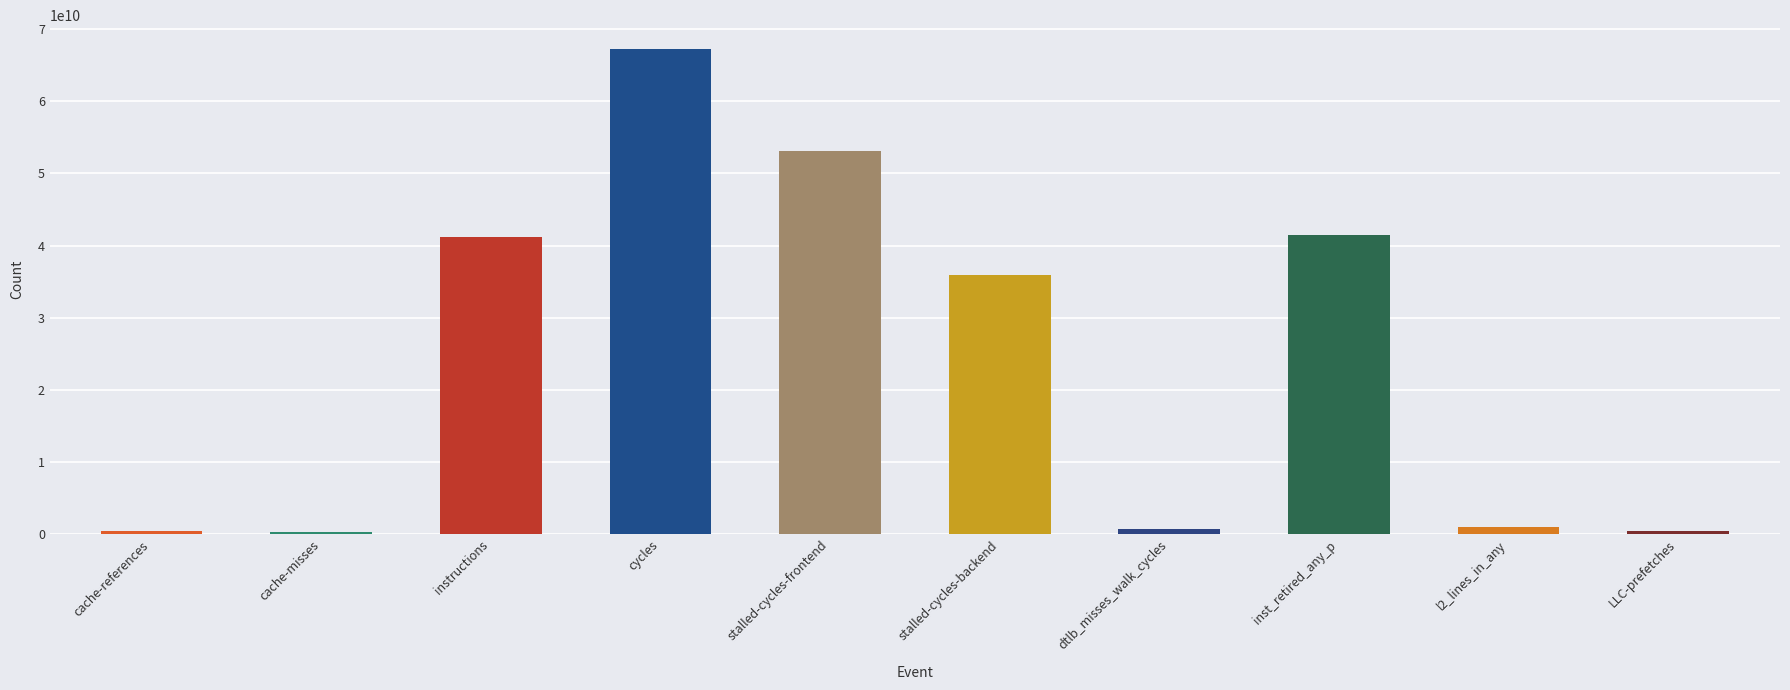

Are the bars horizontal?

No